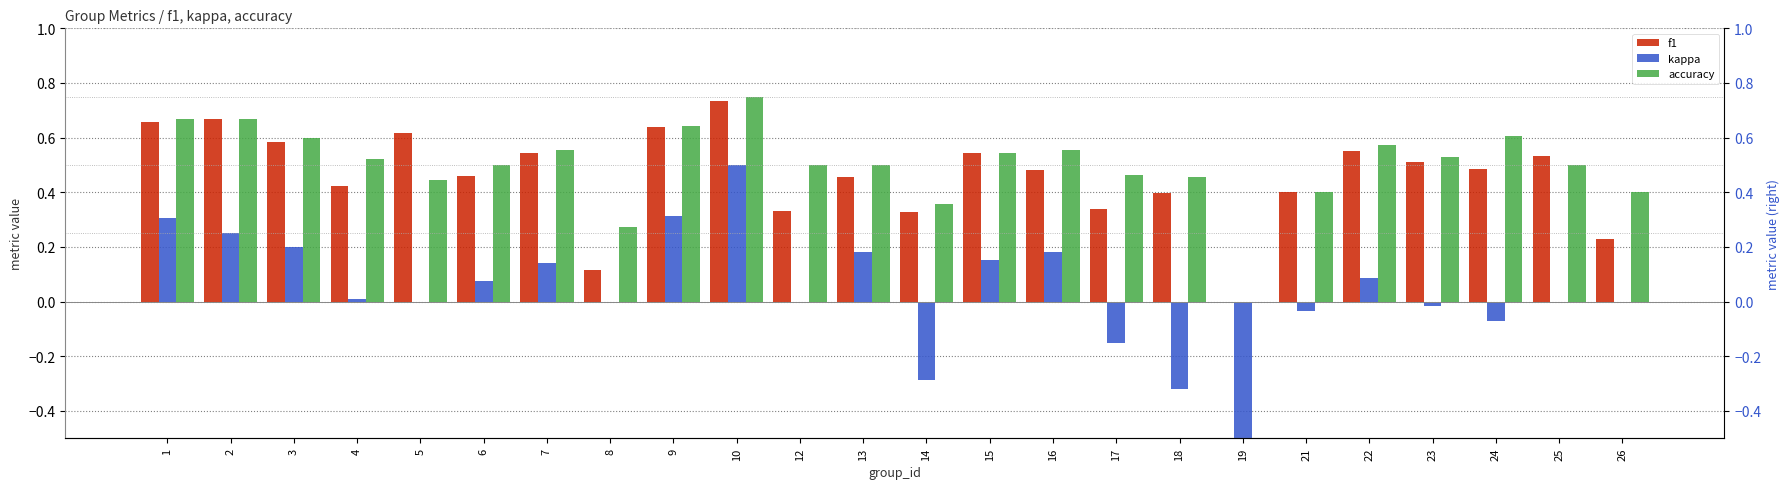

The value of accuracy at 25 is 0.3. True or false?

False